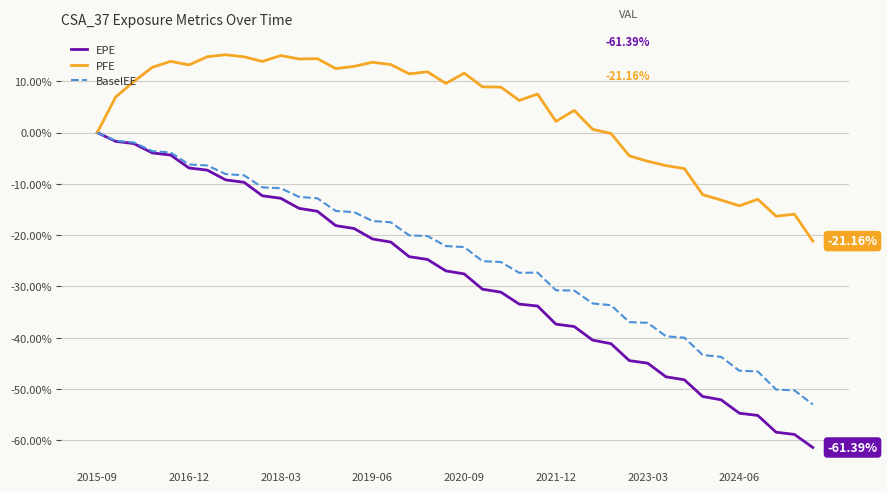

Which series has the largest range (max minus min)?

EPE